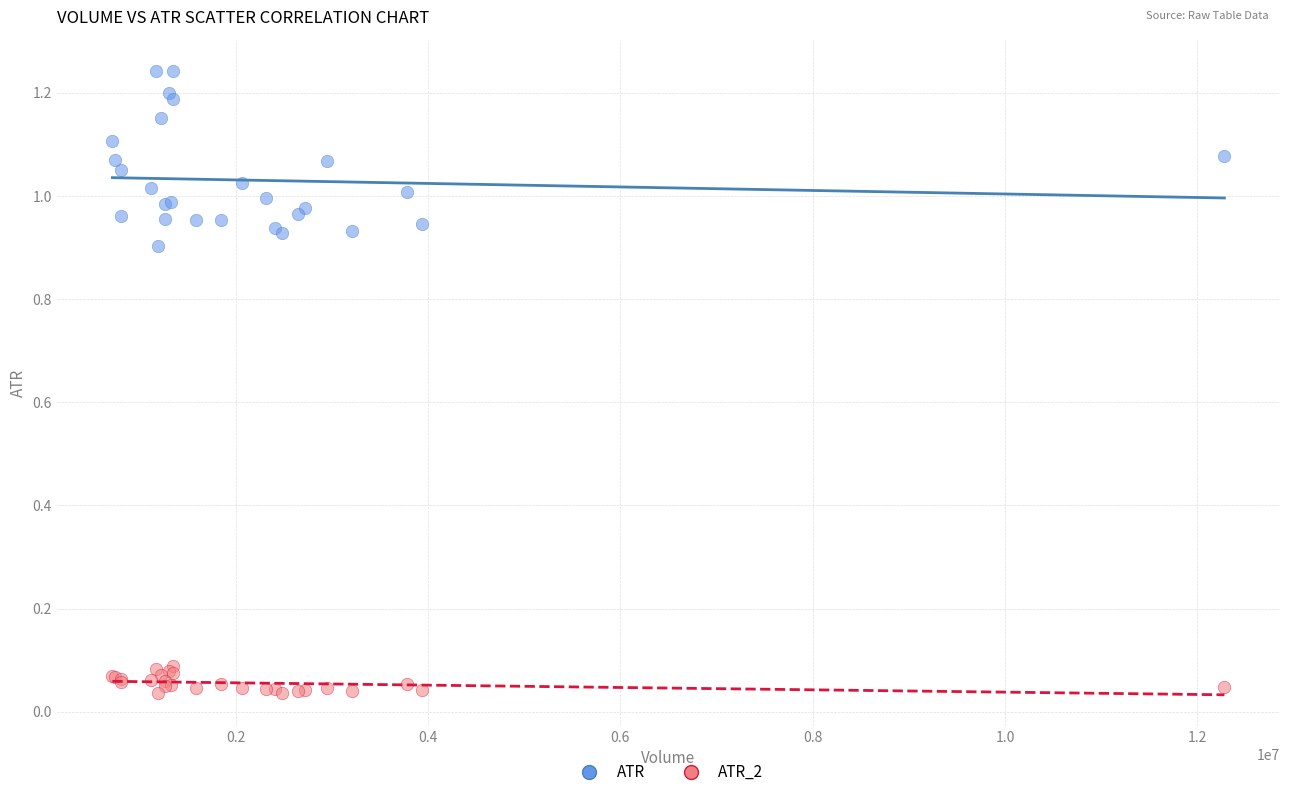

Which series reaches the minimum Y coordinate?

ATR_2